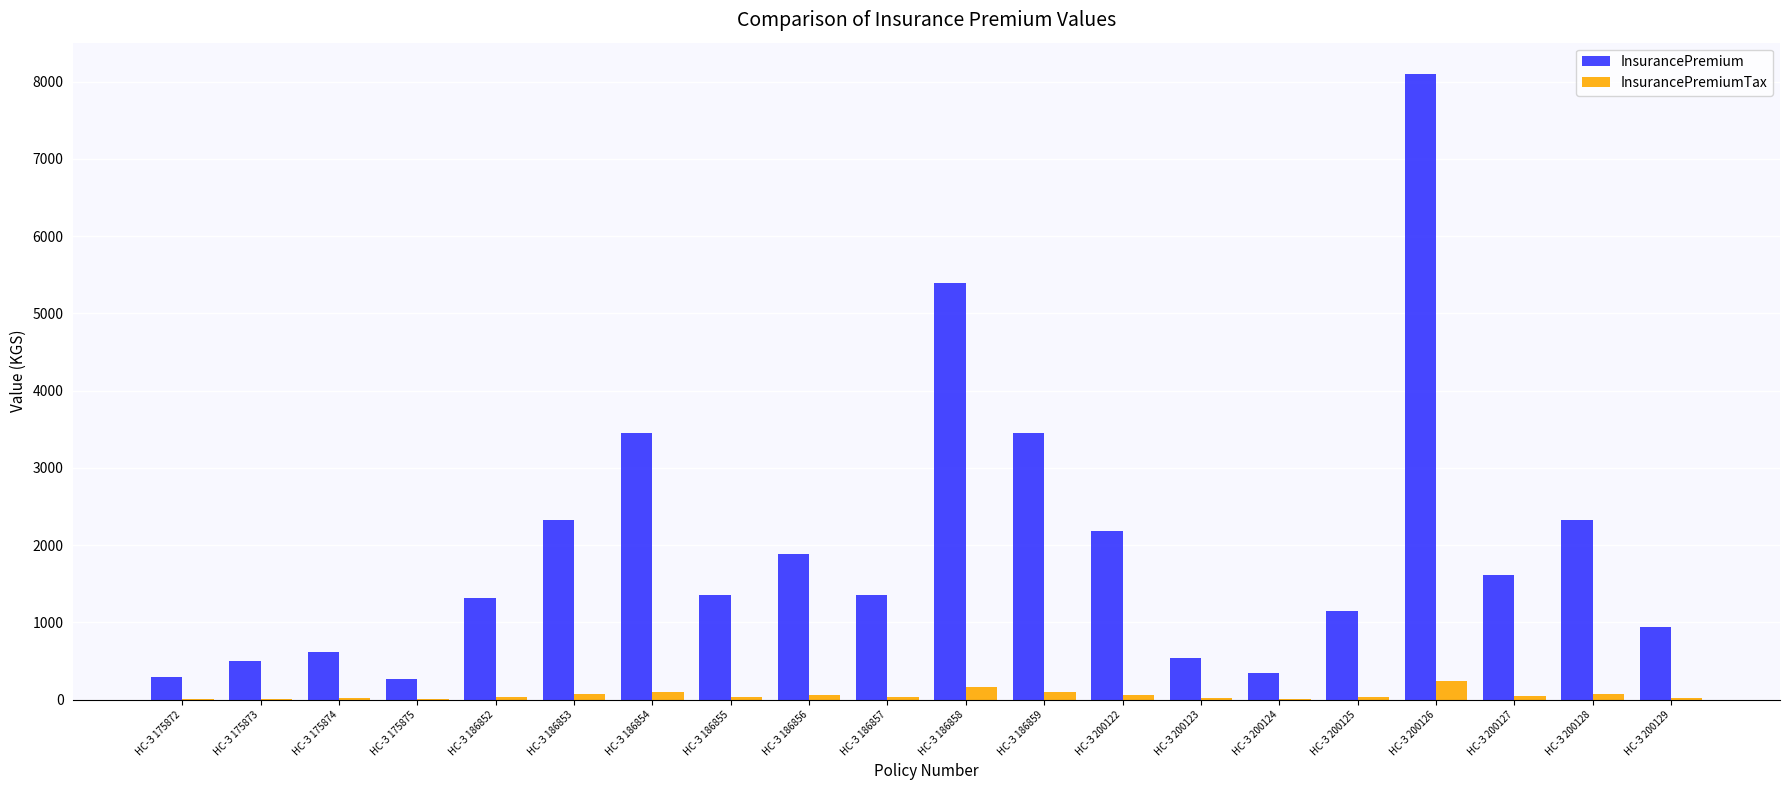

Are the bars grouped side by side (vs. stacked)?

Yes